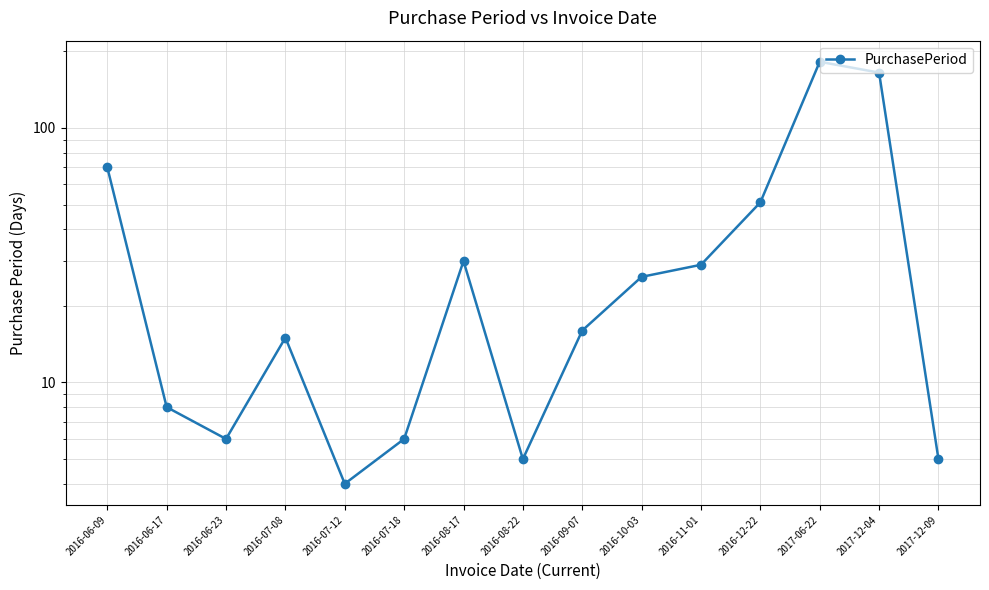

Does the chart display data point markers on the line(s)?

Yes